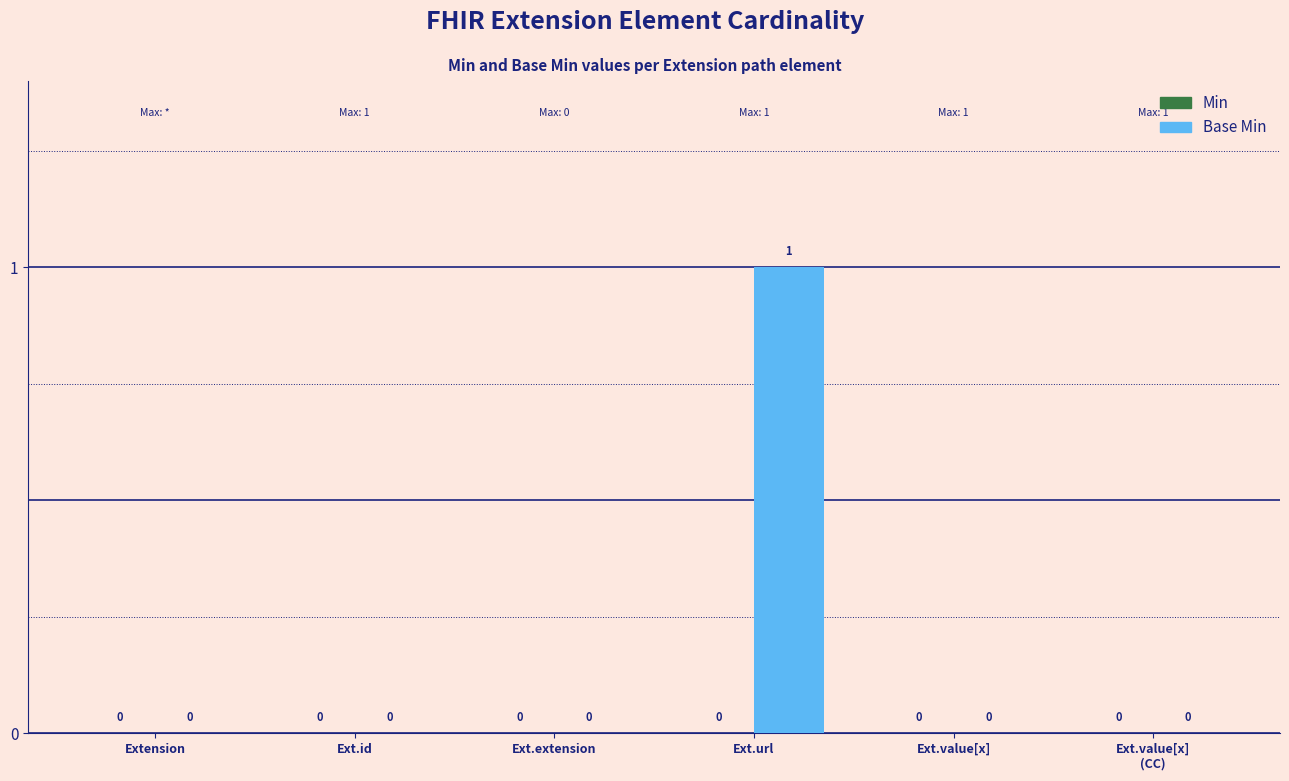

At which category does the chart reach its peak across all series?

Ext.url